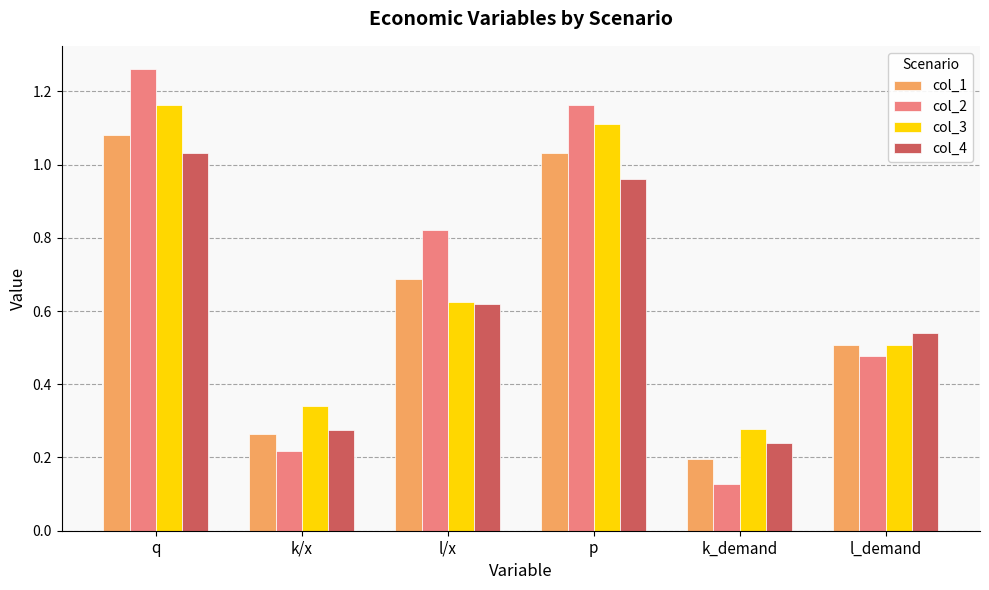

At how many categories does at least one series exceed 0?

6